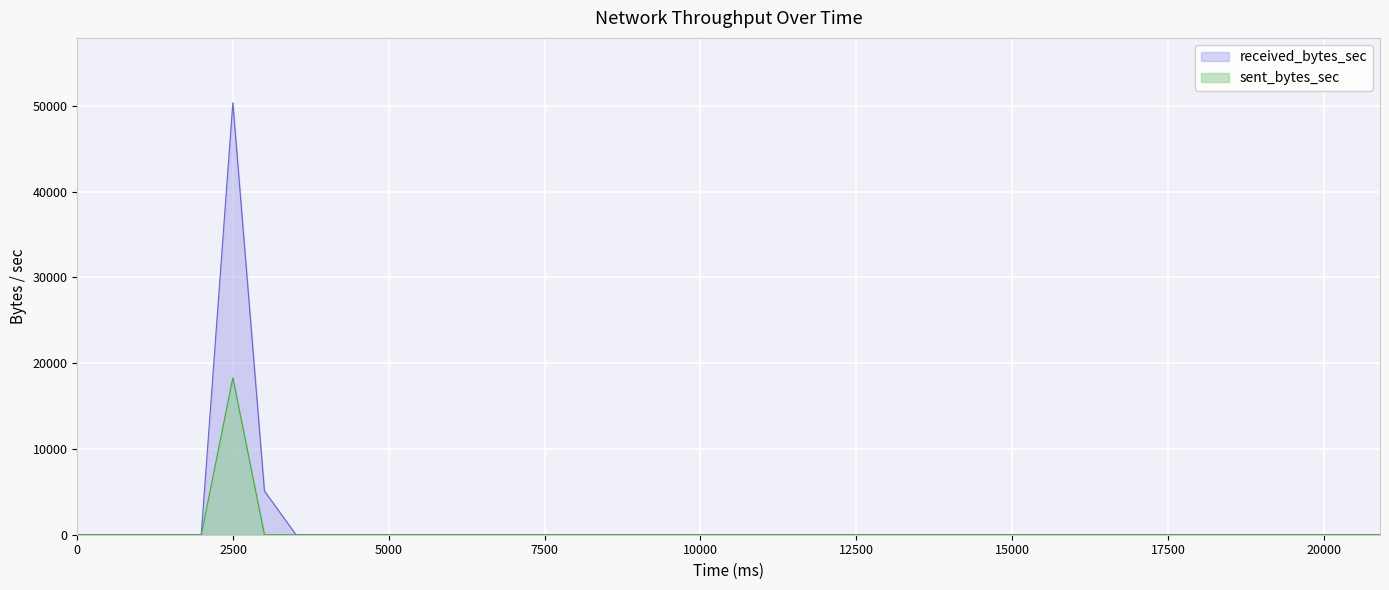

What is the maximum value shown in the chart?

50385